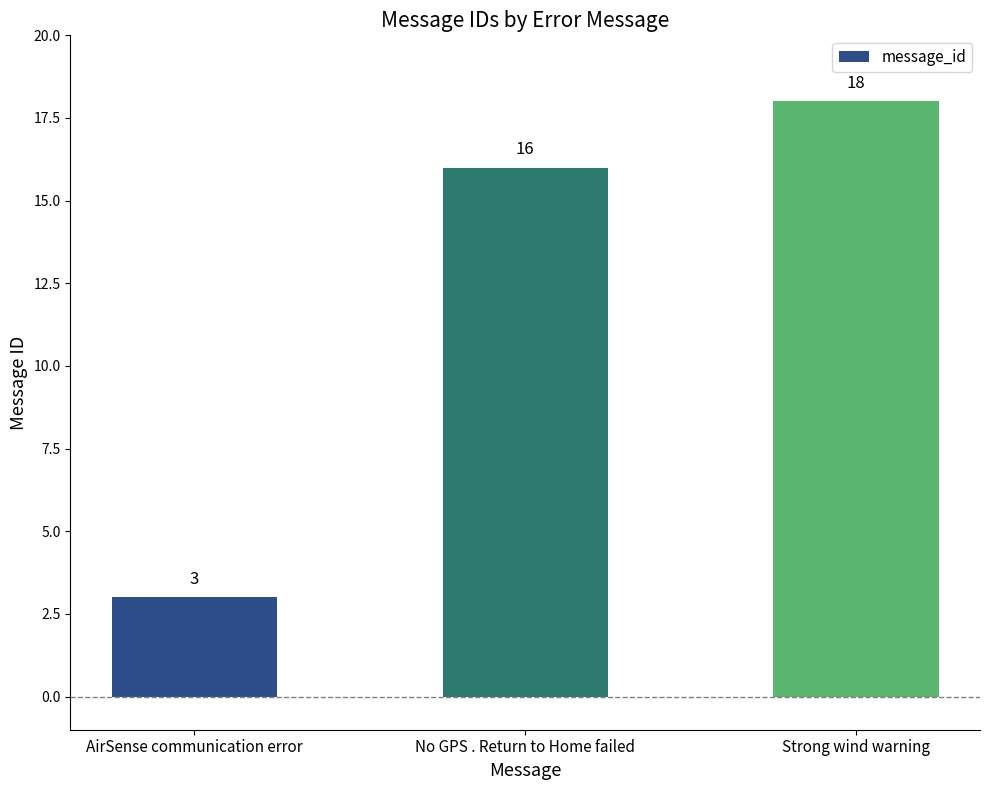

What is the label of the 1st bar from the left?

AirSense communication error